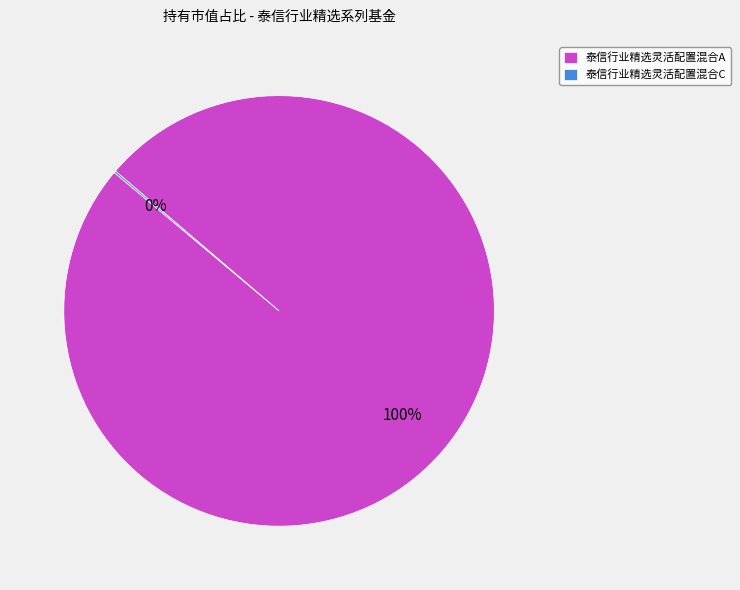

To the nearest percent, what is the average slice percentage?

50%